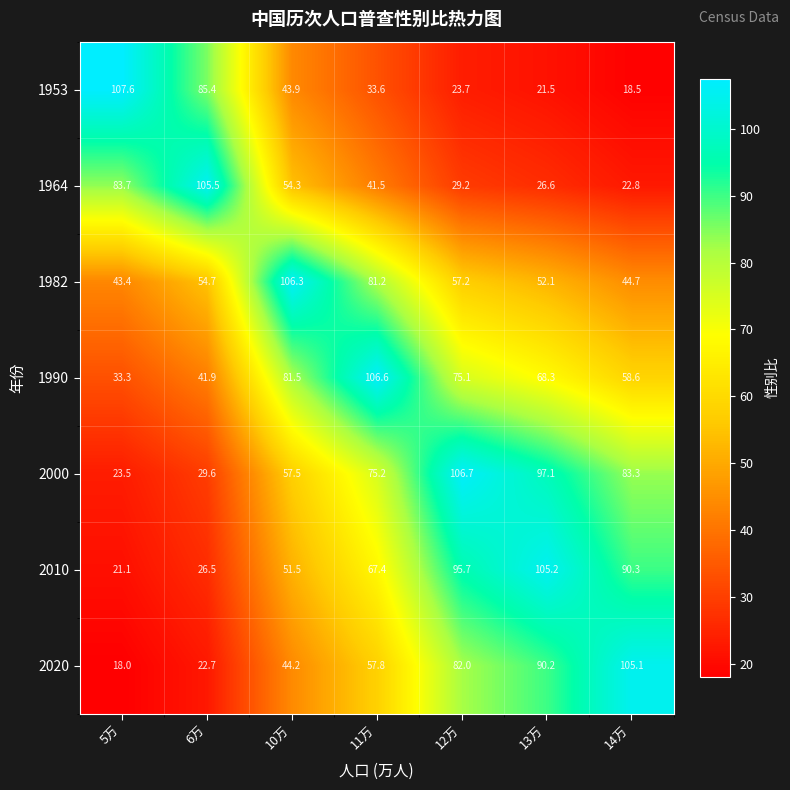

What value does the 2000 series have at 6万?

29.6